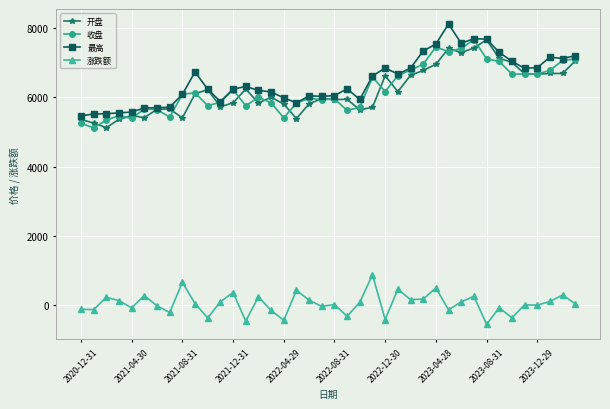

What is the value of the 收盘 point at the 33rd from the left?

7111.0